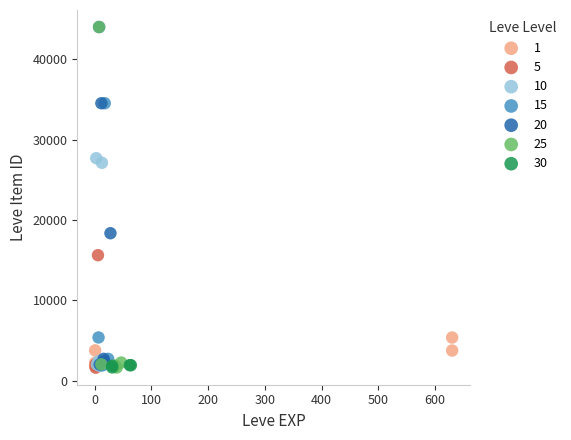

What are all the series names shown in the legend?

1, 5, 10, 15, 20, 25, 30